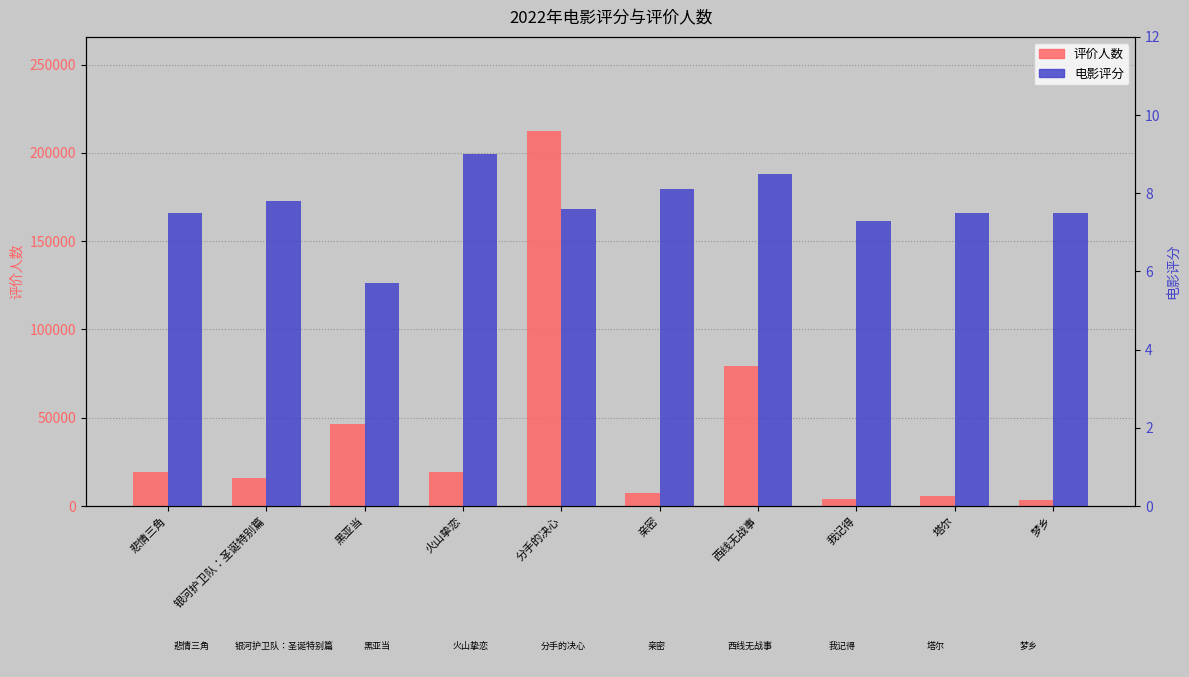

The value of 电影评分 at 分手的决心 is 10.3. True or false?

False